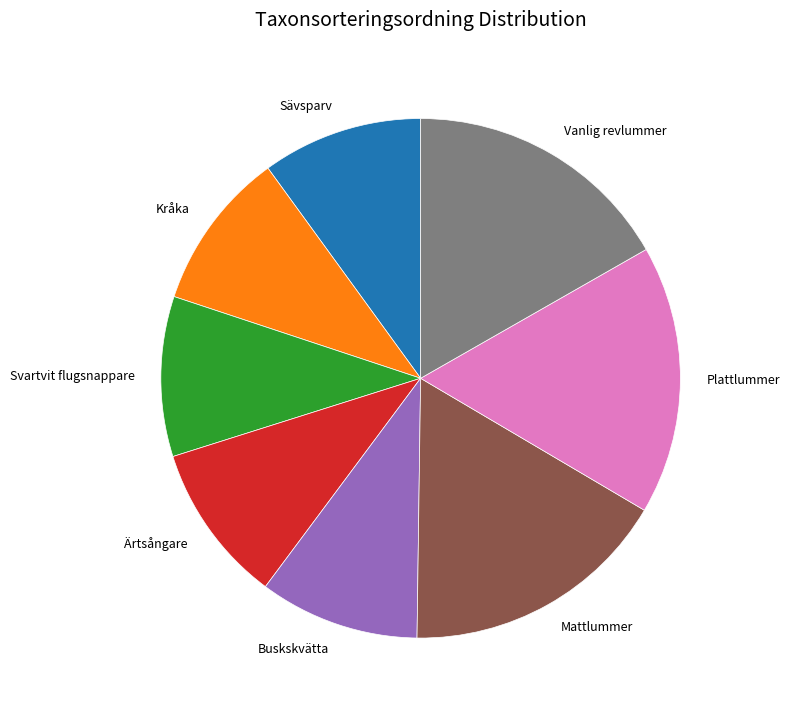

The Buskskvätta slice represents 3% of the pie. True or false?

False